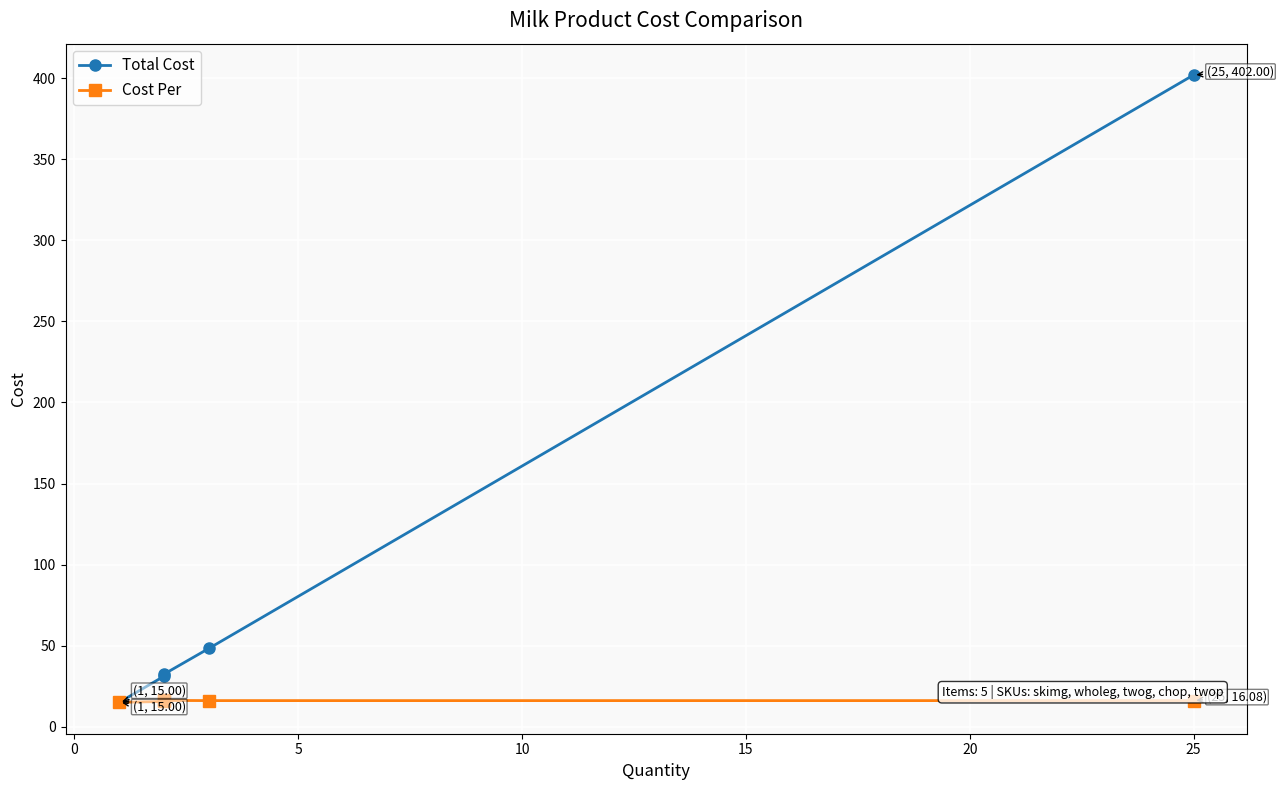

What is the difference between the second highest and minimum values in the Total Cost series?

33.2